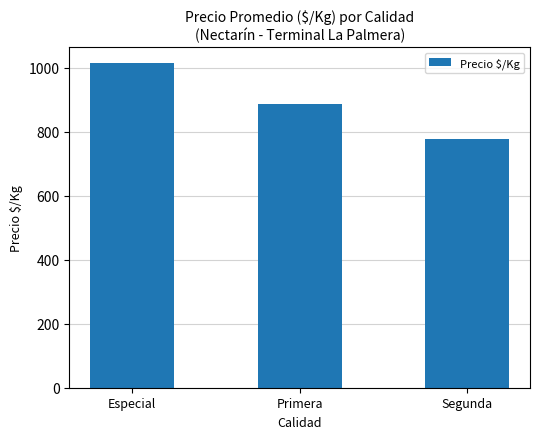

True or false: the data shows 1702.1 at Especial.

False